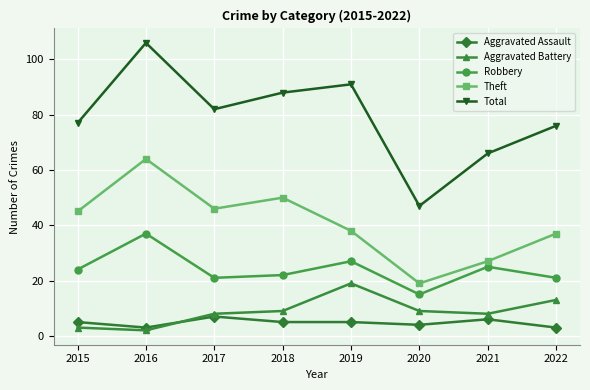

How many data points in Aggravated Battery are less than 9?

4